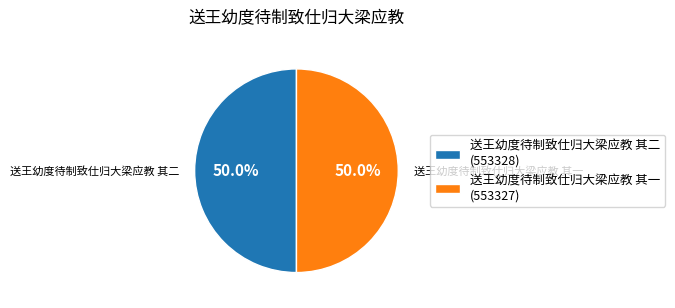

Is it true that 送王幼度待制致仕归大梁应教 其二 is 50% of the pie?

True